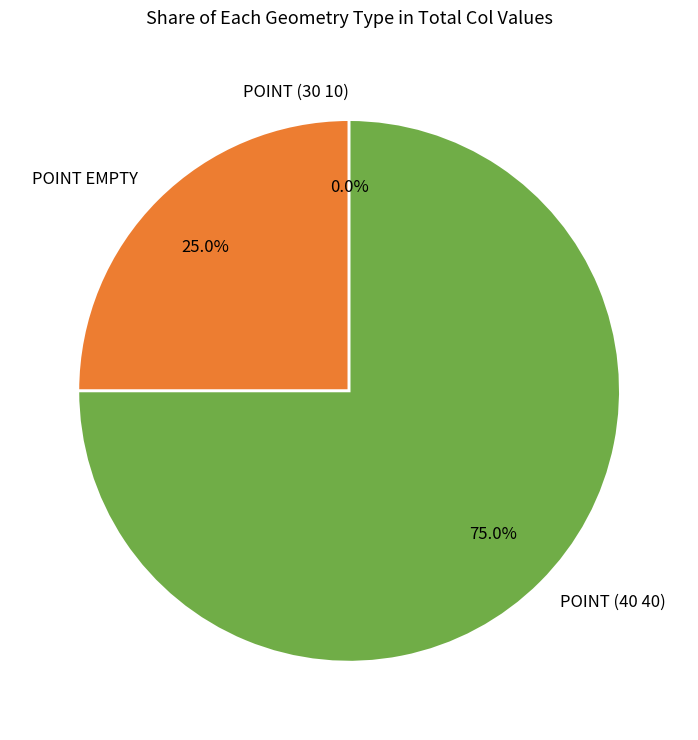

How much of the chart is everything except POINT (30 10)?

100.0%